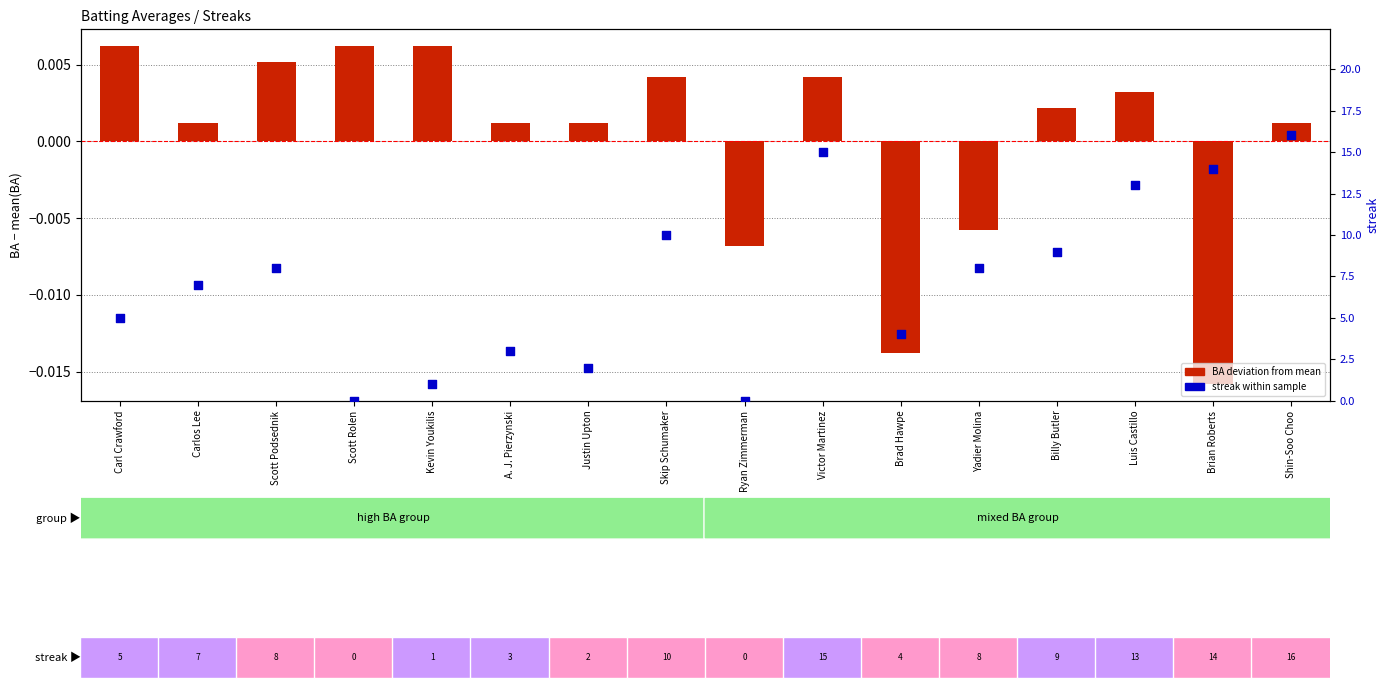

At which category is the sum across all series the highest?

Shin-Soo Choo